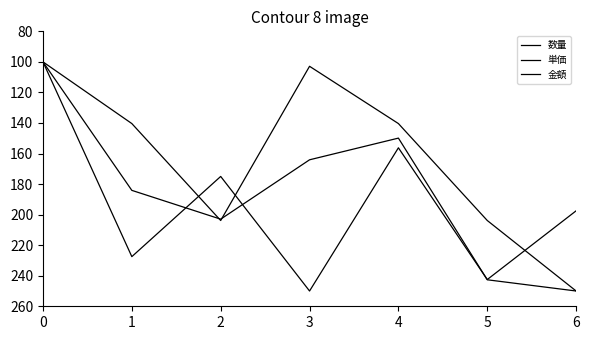

Which series has the largest total across all categories?

数量